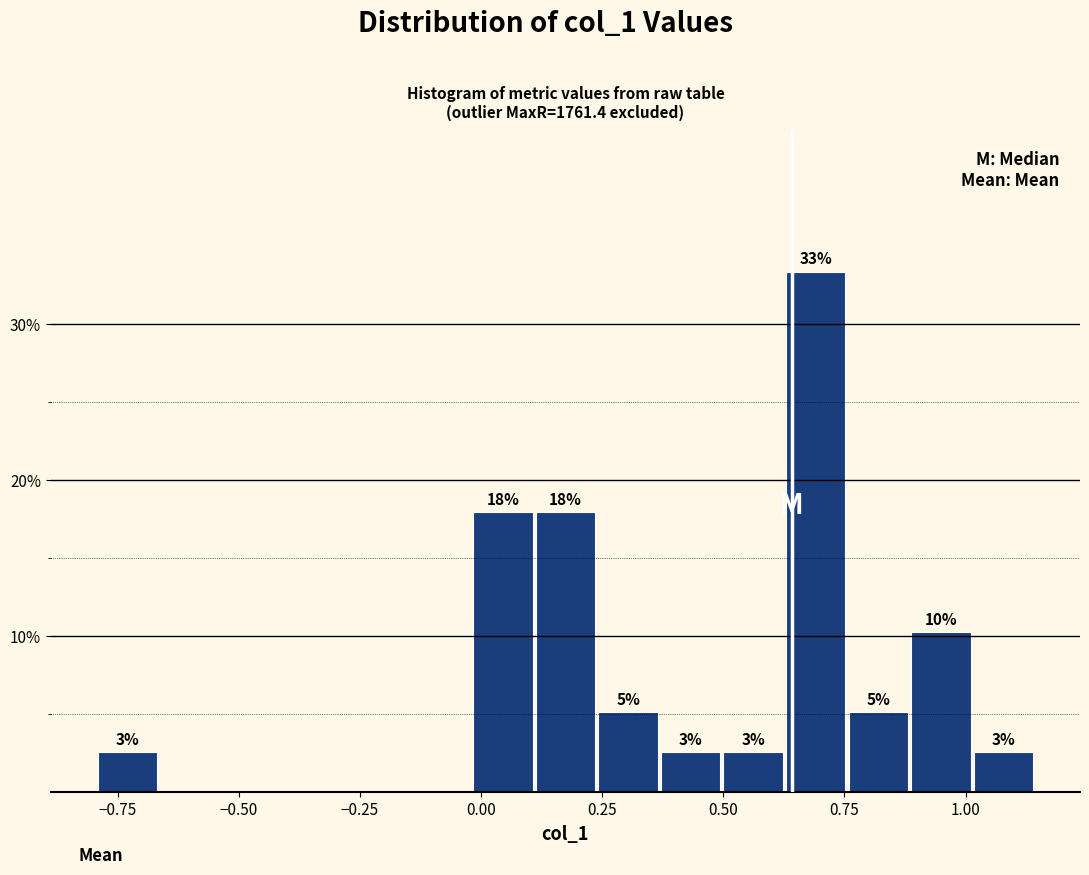

Read against the x-axis, roughly where is the centre of the tallest bar?

0.70